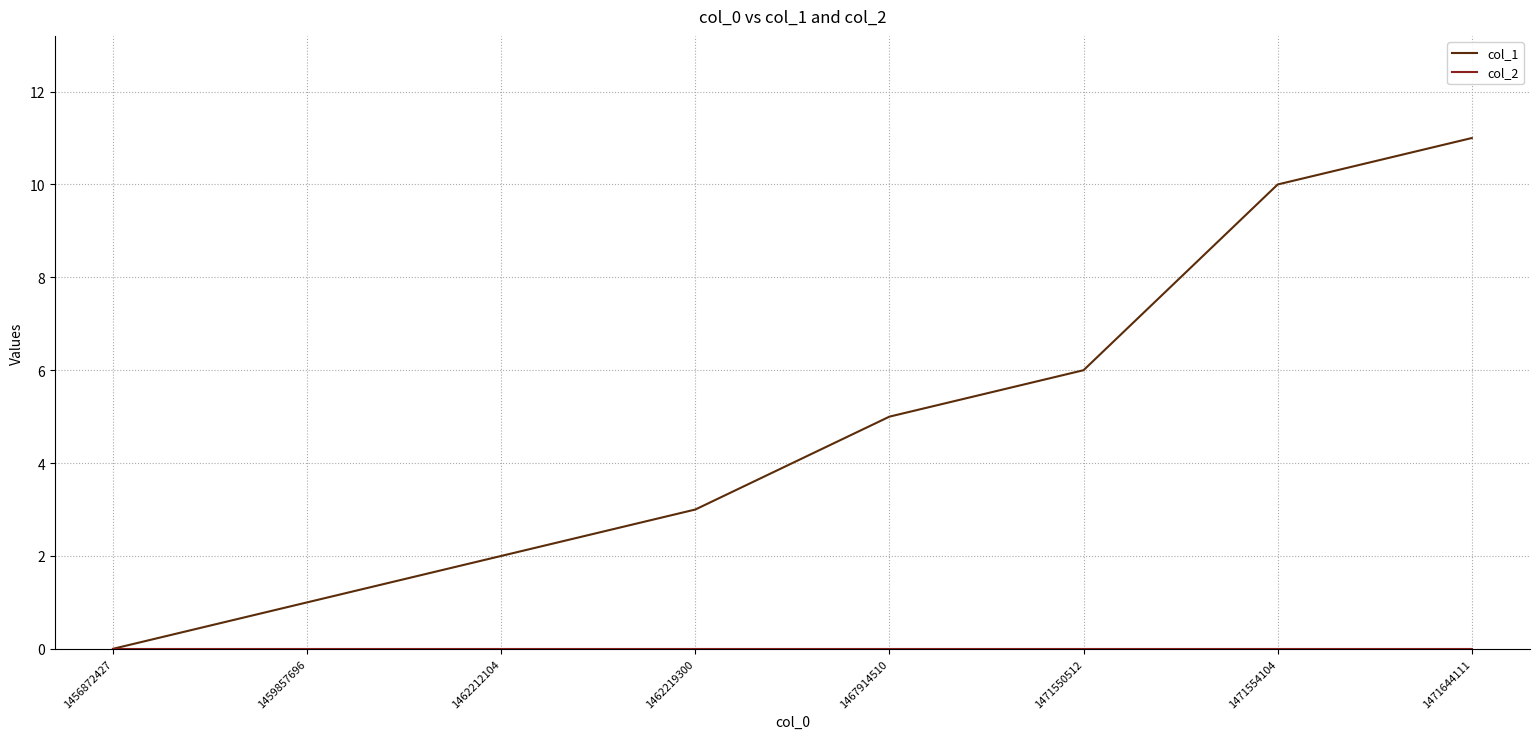

The col_1 series shows 7 at 1456872427. True or false?

False